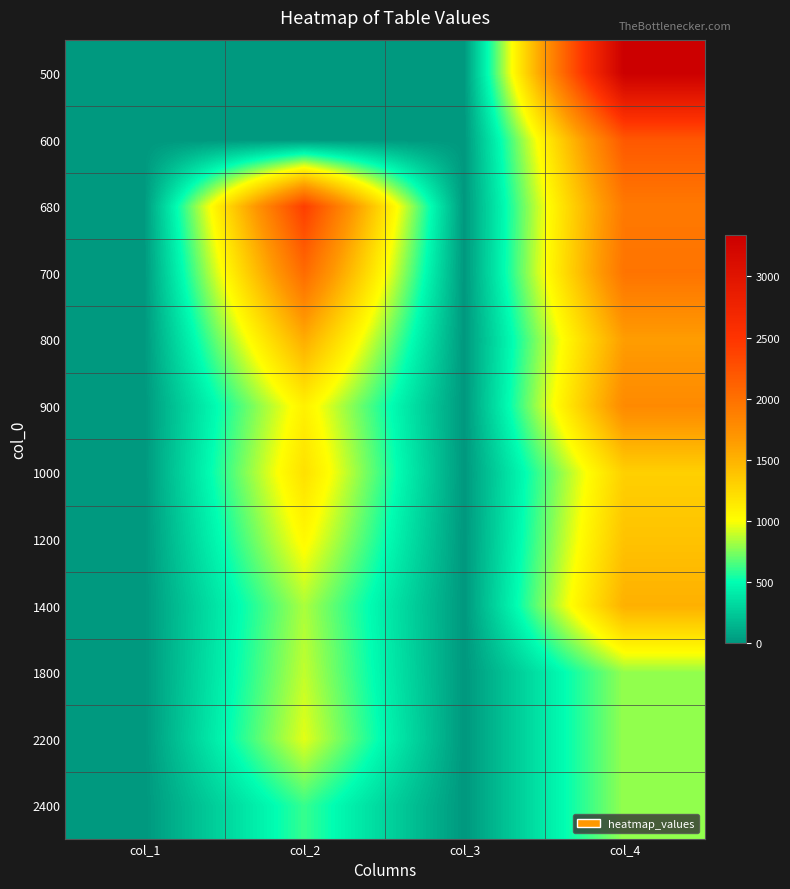

Reading left to right, what are all the values shown in this chart?

500: col_1=0	col_2=0	col_3=8	col_4=3338
600: col_1=0	col_2=0	col_3=4	col_4=2200
680: col_1=10	col_2=2416	col_3=3	col_4=1930
700: col_1=8	col_2=2044	col_3=3	col_4=1971
800: col_1=5	col_2=1545	col_3=2	col_4=1644
900: col_1=3	col_2=1093	col_3=2	col_4=1791
1000: col_1=3	col_2=1202	col_3=1	col_4=1312
1200: col_1=2	col_2=1044	col_3=1	col_4=1398
1400: col_1=1	col_2=839	col_3=1	col_4=1518
1800: col_1=1	col_2=883	col_3=0	col_4=795
2200: col_1=1	col_2=949	col_3=0	col_4=795
2400: col_1=0	col_2=611	col_3=0	col_4=795